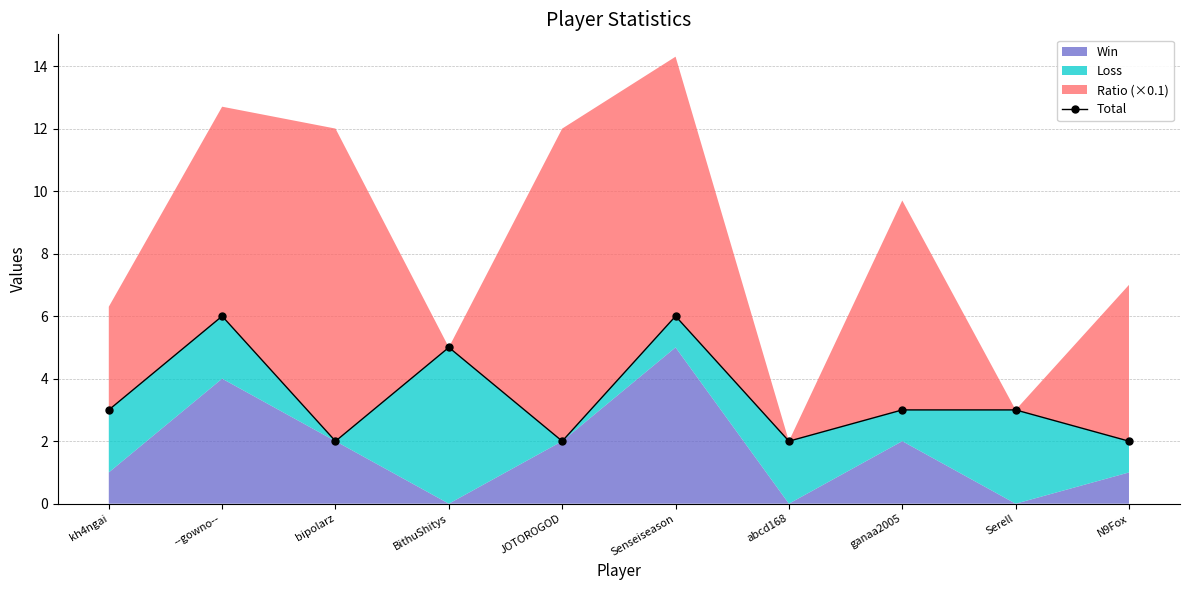

At which category does the data reach its first local peak?

--gowno--